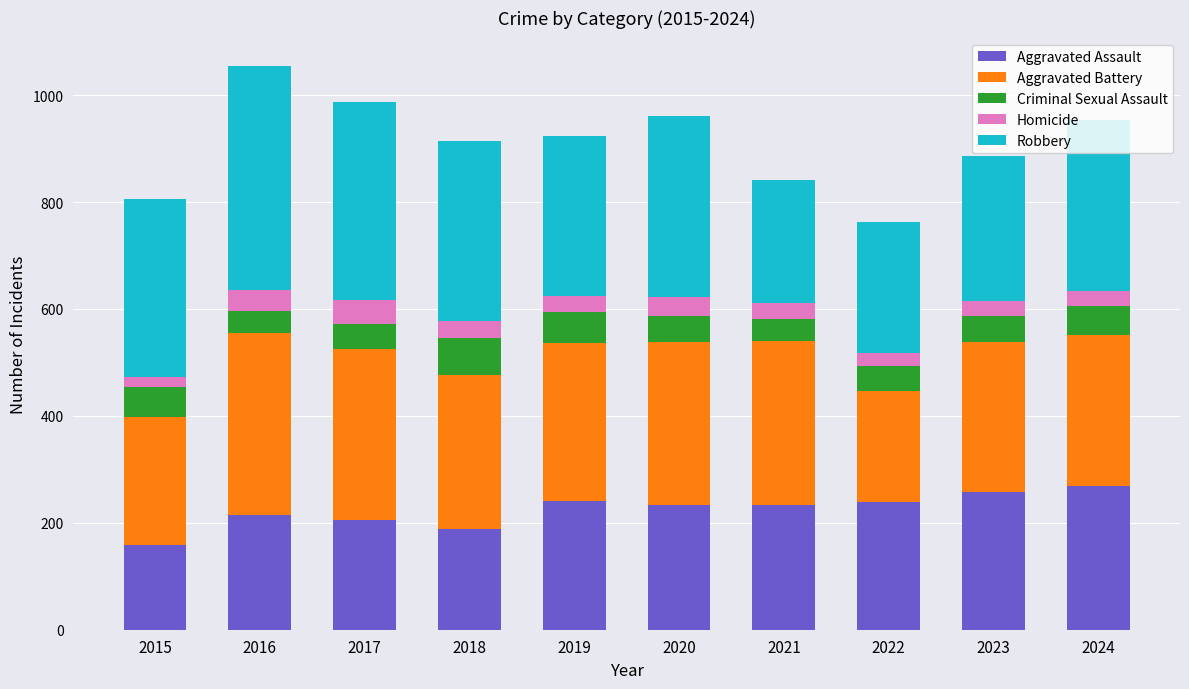

Does the chart contain stacked bars?

Yes